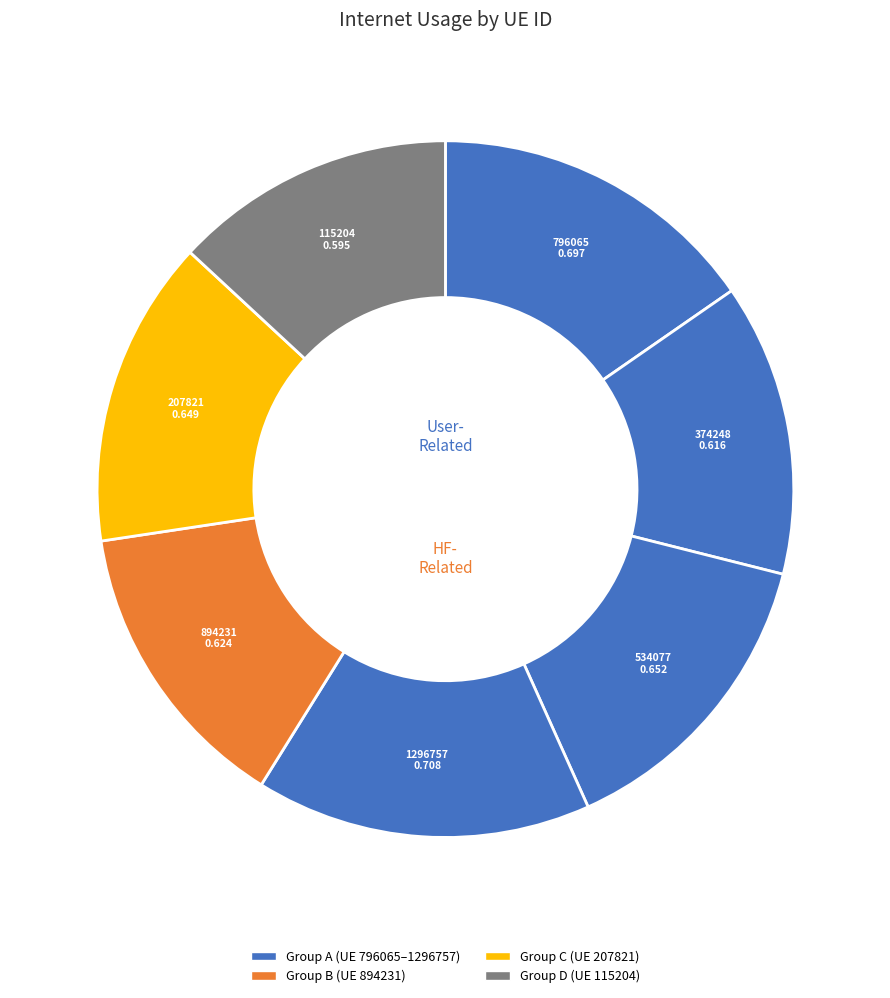

Count the number of slices in the pie.

7